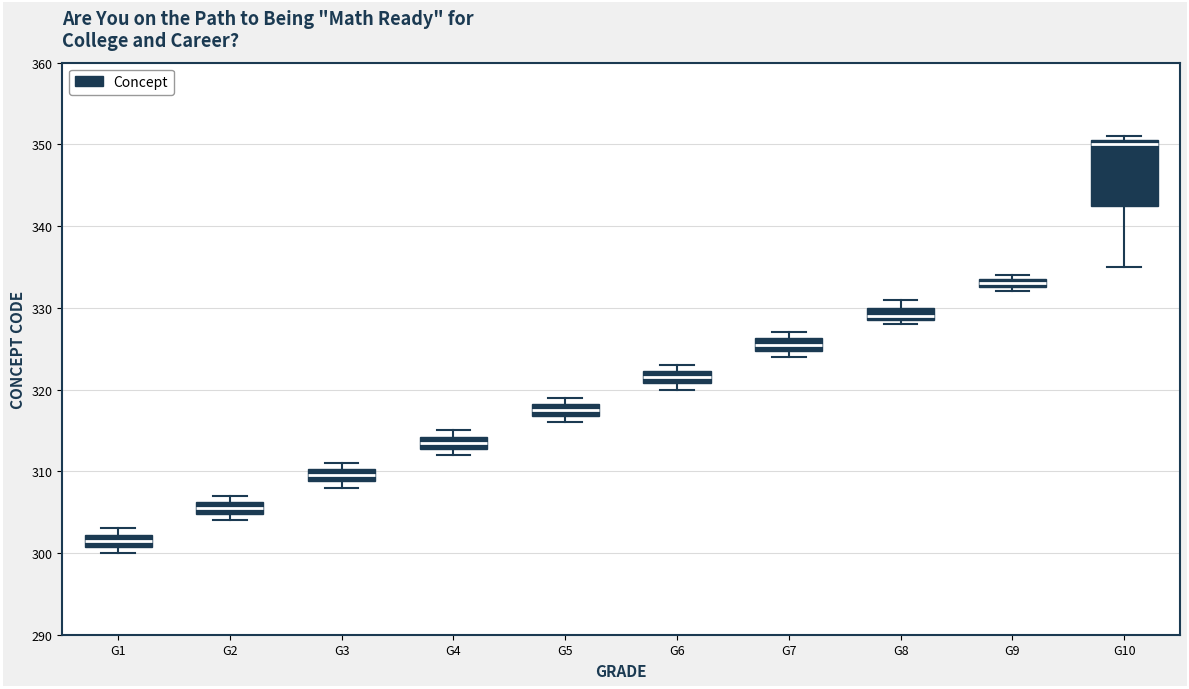

Which box's median line is the lowest?

G1